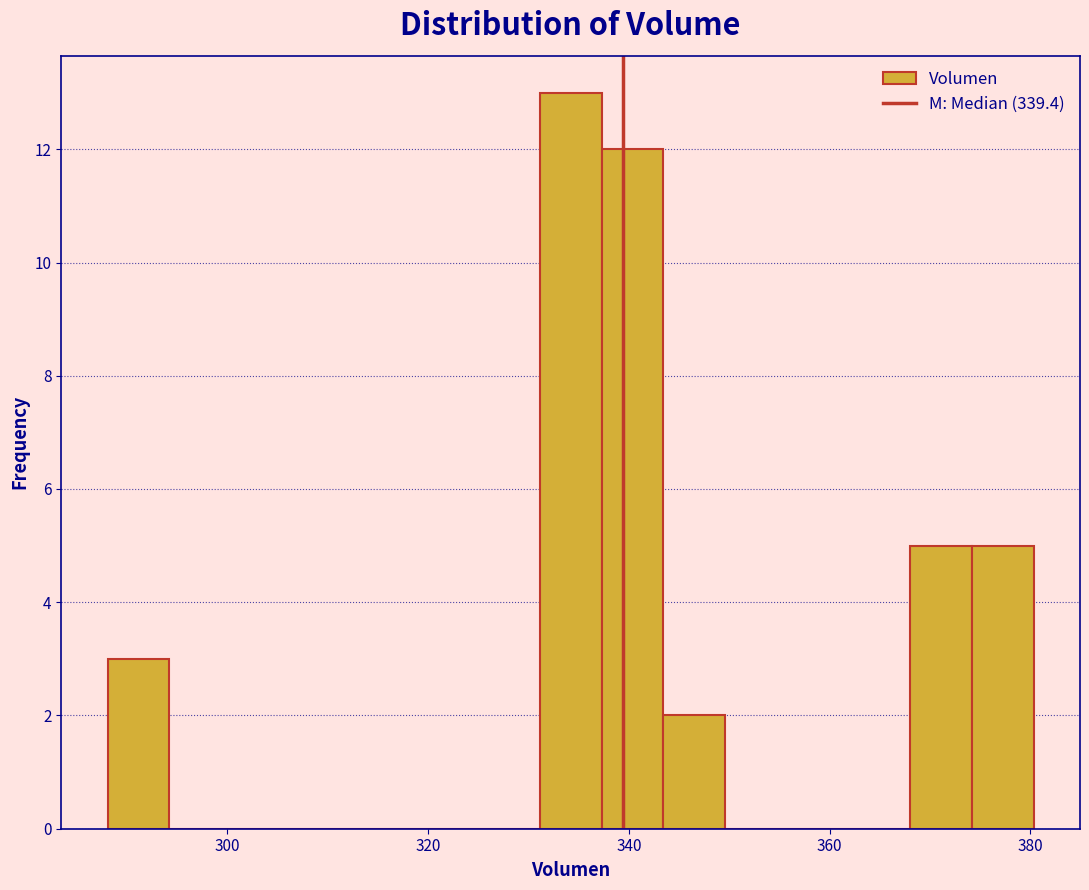

Around what value on the x-axis is the tallest bar? Give the approximate position of its centre, as read against the axis.

334